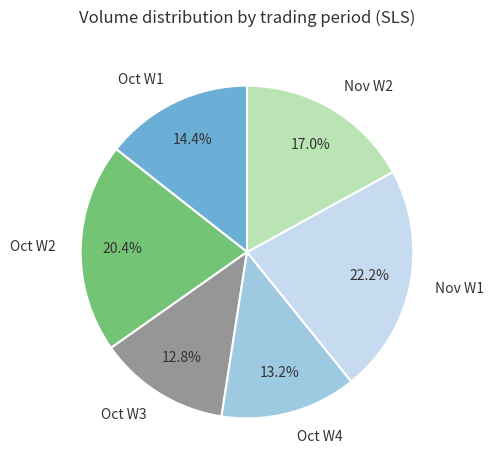

Does any single category account for the majority?

No